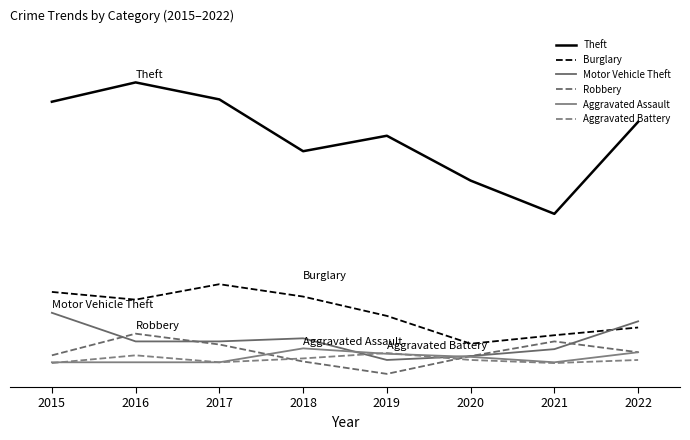

True or false: Motor Vehicle Theft has a value of 96 at 2015.

True